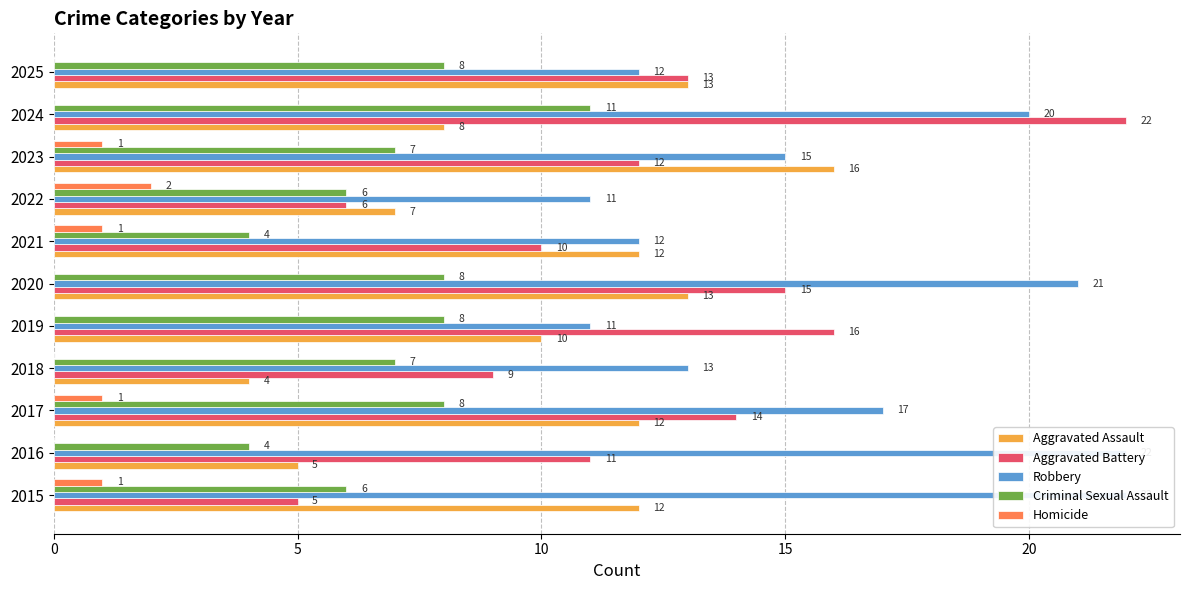

What is the sum of all Aggravated Assault values?

112